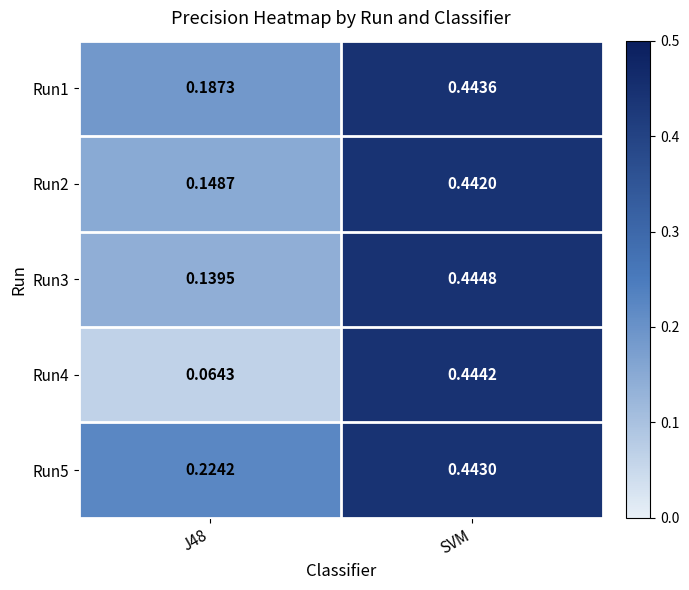

At which label does Run2 reach its peak?

SVM